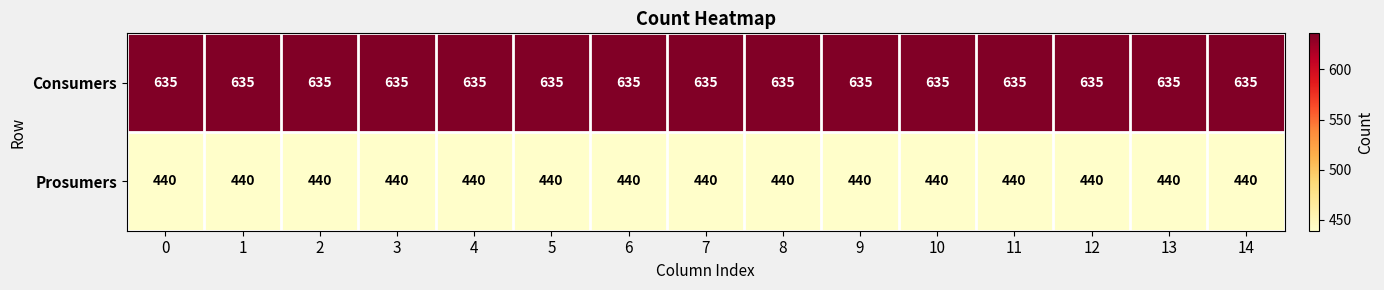

List the series in order of their overall mean, highest first.

Consumers, Prosumers